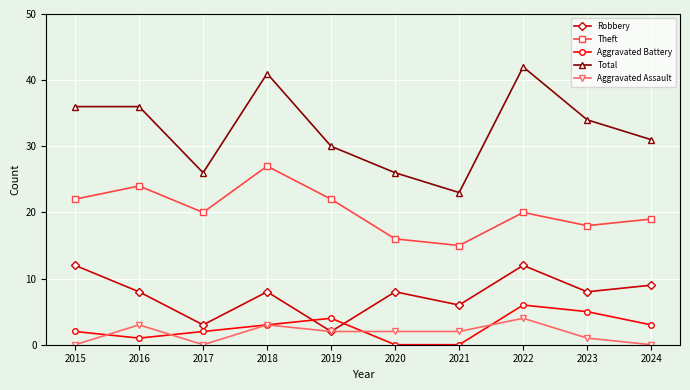

Reading left to right, extract all data points from this chart.

Robbery: 2015=12	2016=8	2017=3	2018=8	2019=2	2020=8	2021=6	2022=12	2023=8	2024=9
Theft: 2015=22	2016=24	2017=20	2018=27	2019=22	2020=16	2021=15	2022=20	2023=18	2024=19
Aggravated Battery: 2015=2	2016=1	2017=2	2018=3	2019=4	2020=0	2021=0	2022=6	2023=5	2024=3
Total: 2015=36	2016=36	2017=26	2018=41	2019=30	2020=26	2021=23	2022=42	2023=34	2024=31
Aggravated Assault: 2015=0	2016=3	2017=0	2018=3	2019=2	2020=2	2021=2	2022=4	2023=1	2024=0